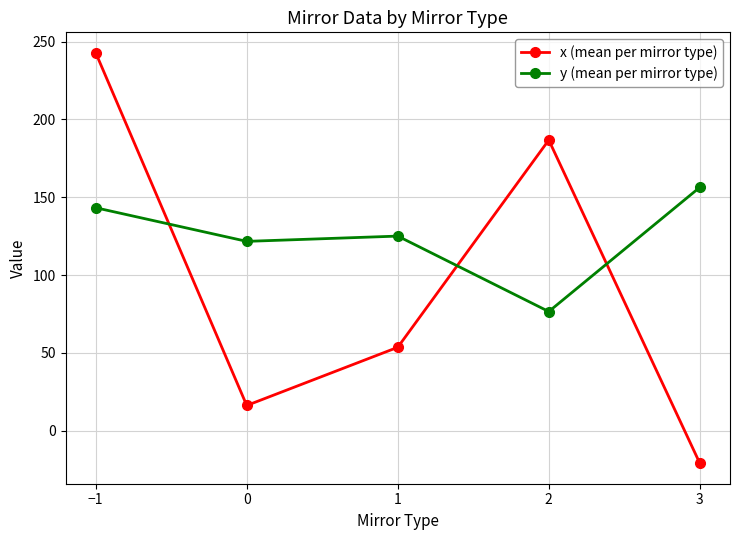

Reading right to left, transcribe all the data shown in this chart.

x (mean per mirror type): -20.9	186.7	53.6	16.2	242.7
y (mean per mirror type): 156.3	76.5	125.0	121.6	143.2